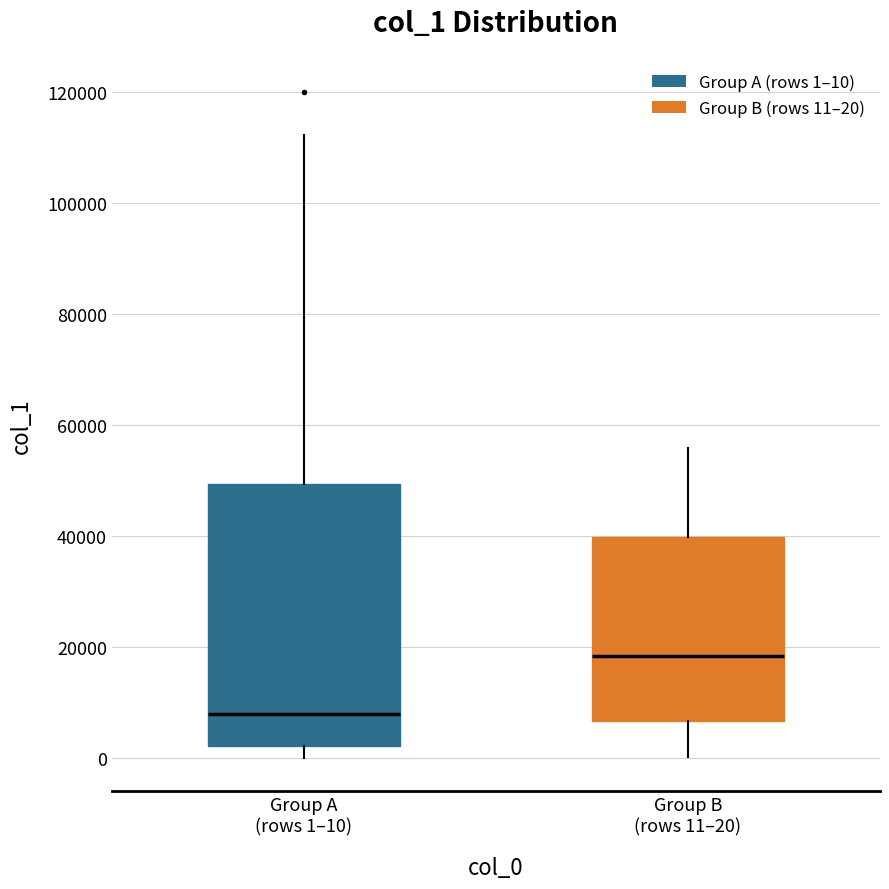

Comparing the boxes themselves (not the whiskers), which one is the tallest?

Group A (rows 1–10)